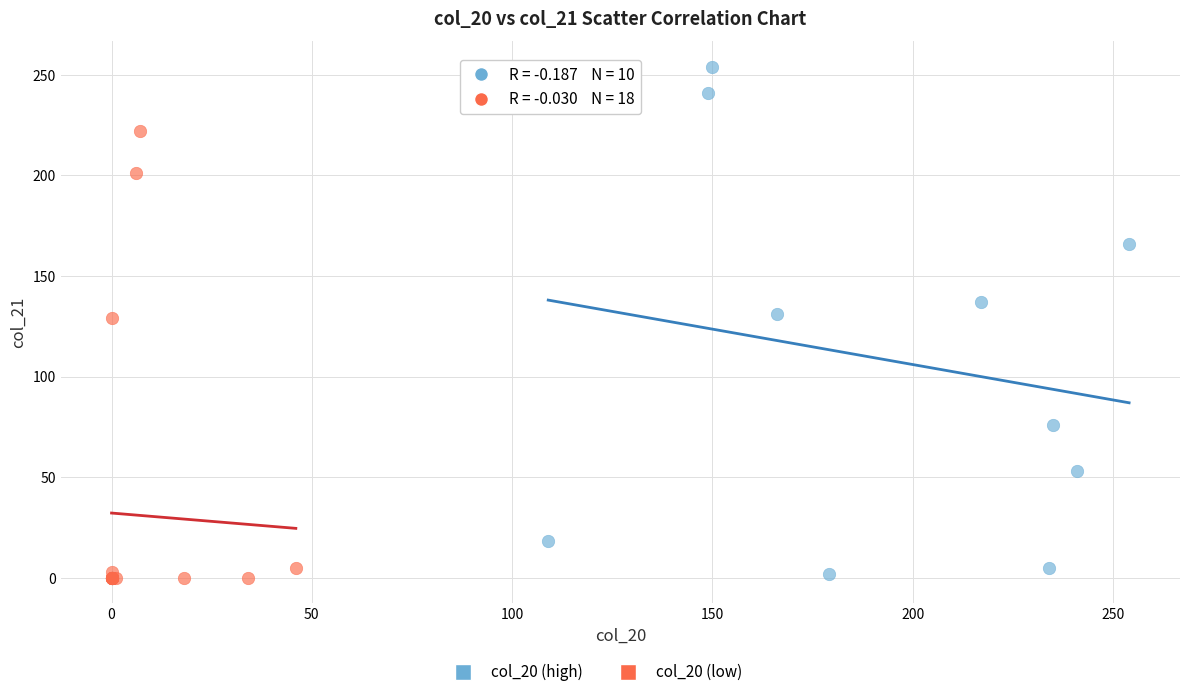

Which series reaches the maximum Y coordinate?

col_20 (high)